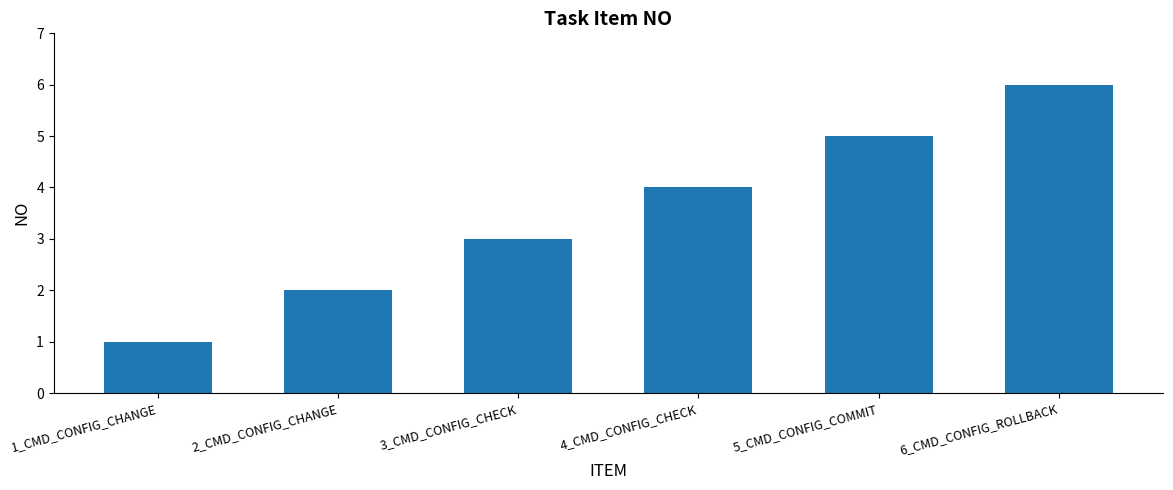

True or false: the data shows 6 at 6_CMD_CONFIG_ROLLBACK.

True